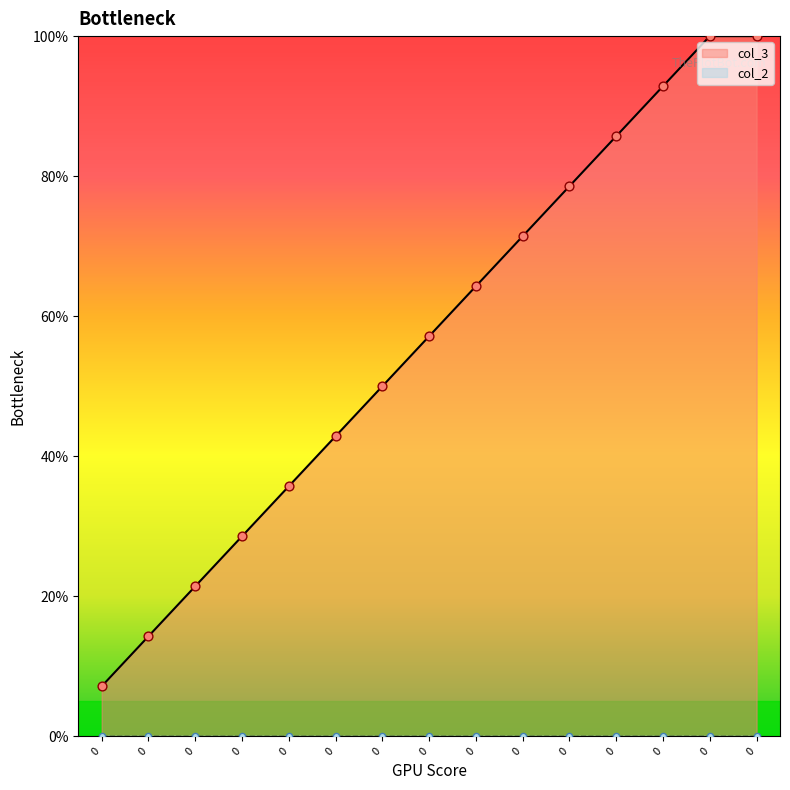

What is the change in value from 0 to 0?

+14.3